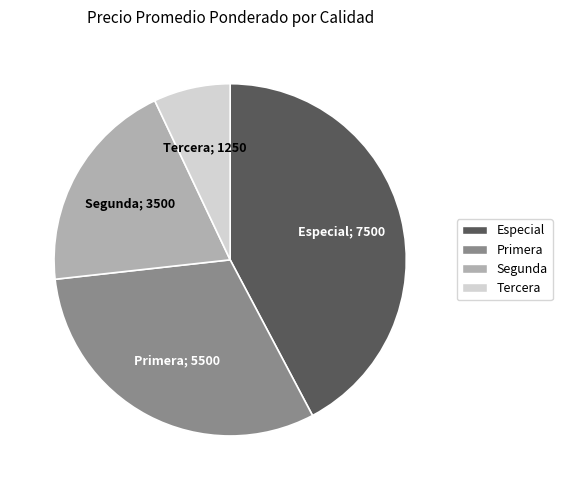

Do Segunda and Especial together represent more than half of the pie?

Yes